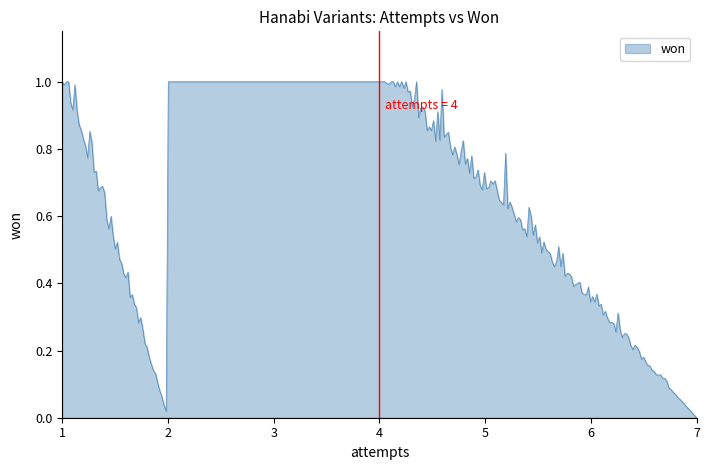

Does the chart have visible grid lines?

No